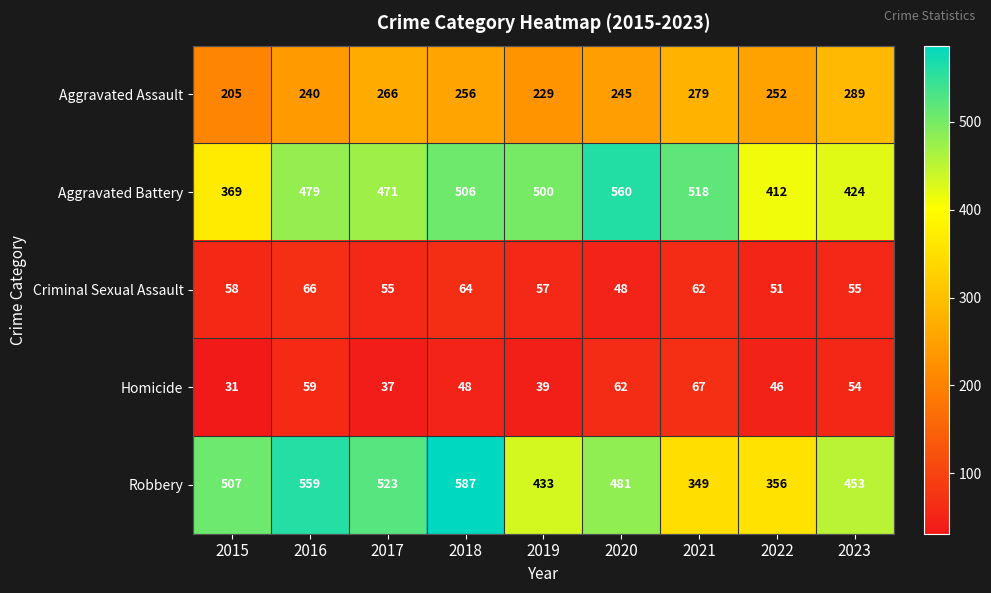

What is the spread (max minus min) of values at 2015?

476